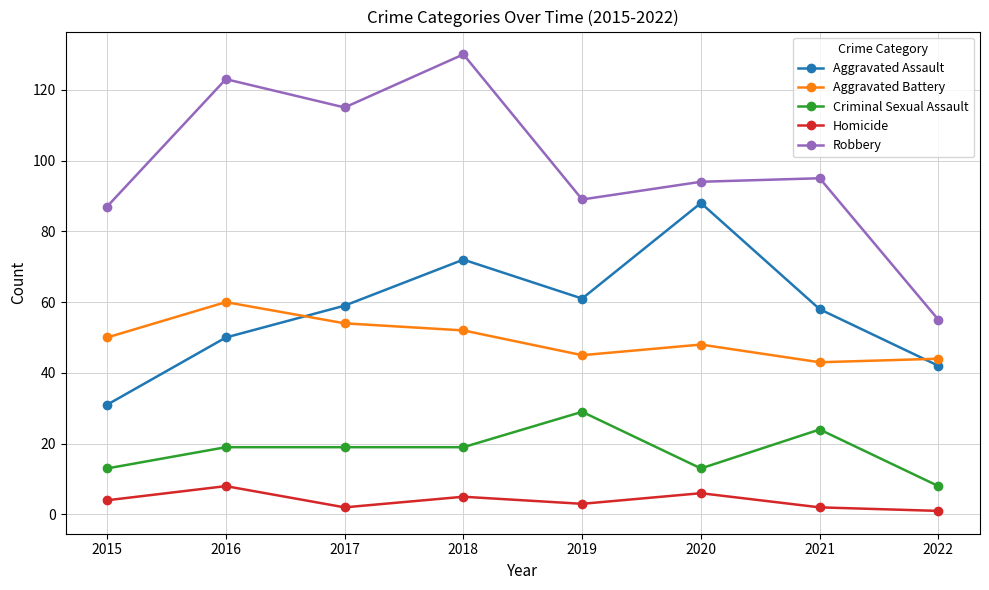

Is the value of Homicide at 2016 greater than the value of Robbery at 2017?

No